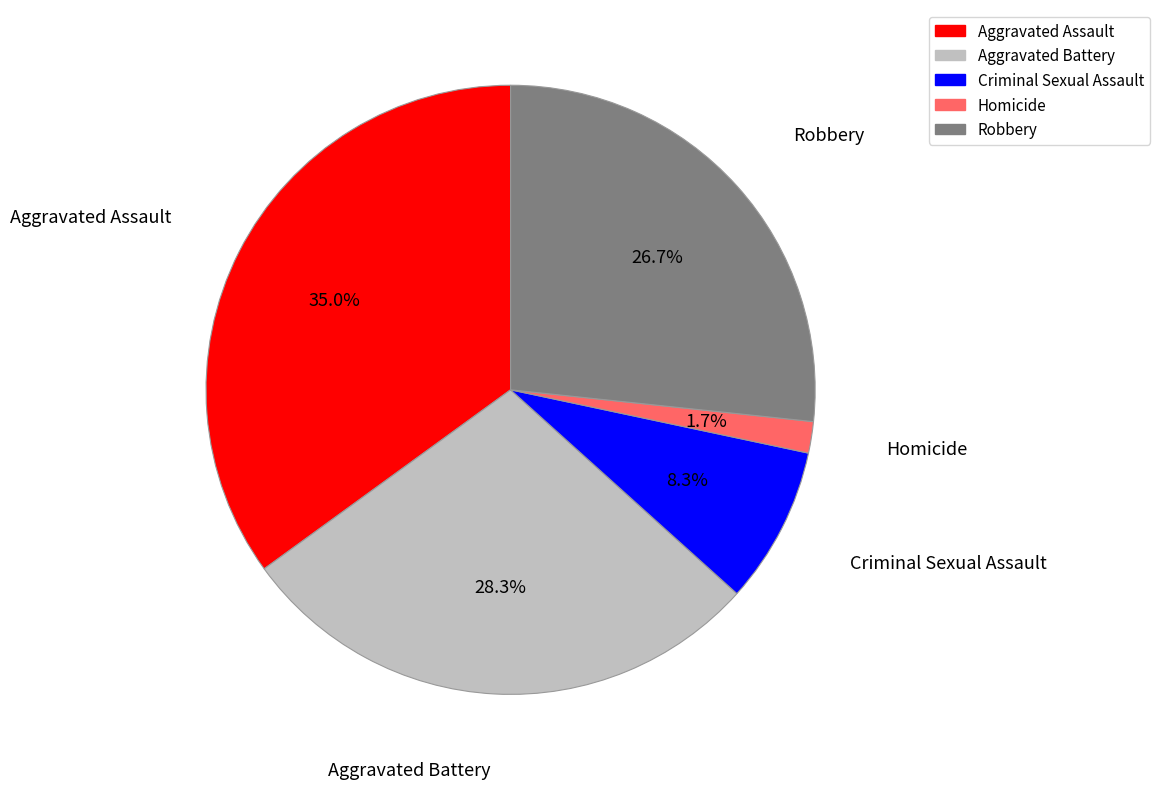

To the nearest percent, what portion does Robbery represent?

27%